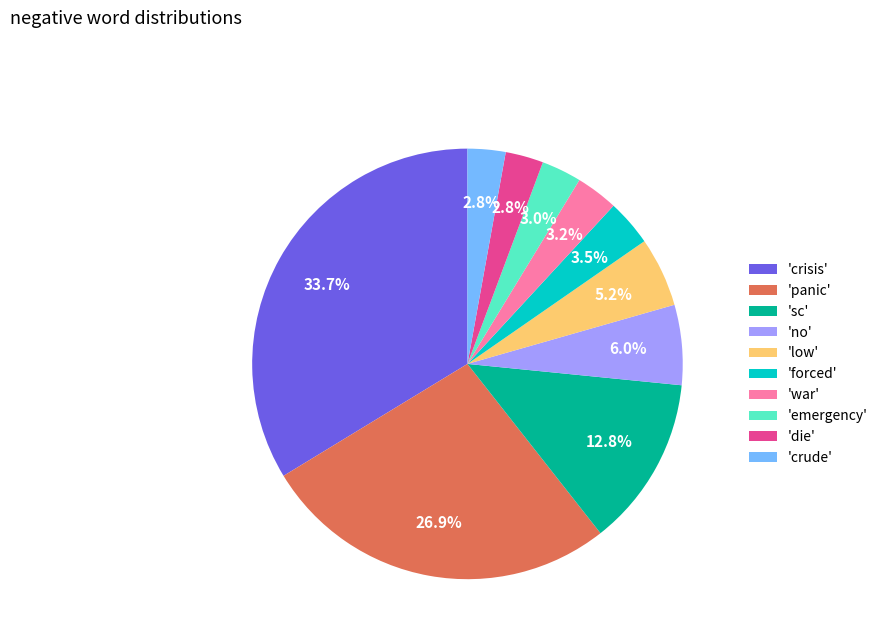

Is there any slice that represents more than half of the pie?

No